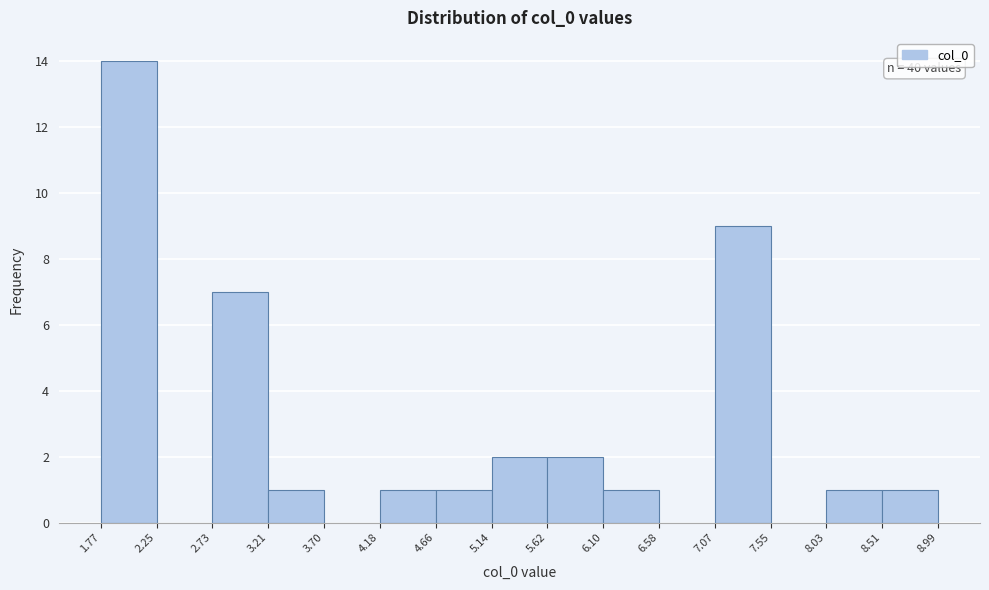

Which range on the x-axis has the tallest bar?

1.77 to 2.25